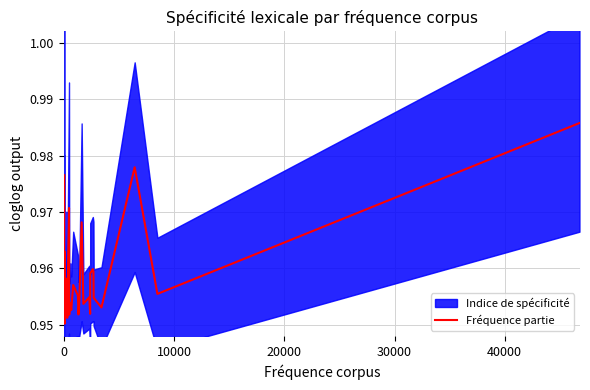

What is the value of the 23rd point from the left?

1.0